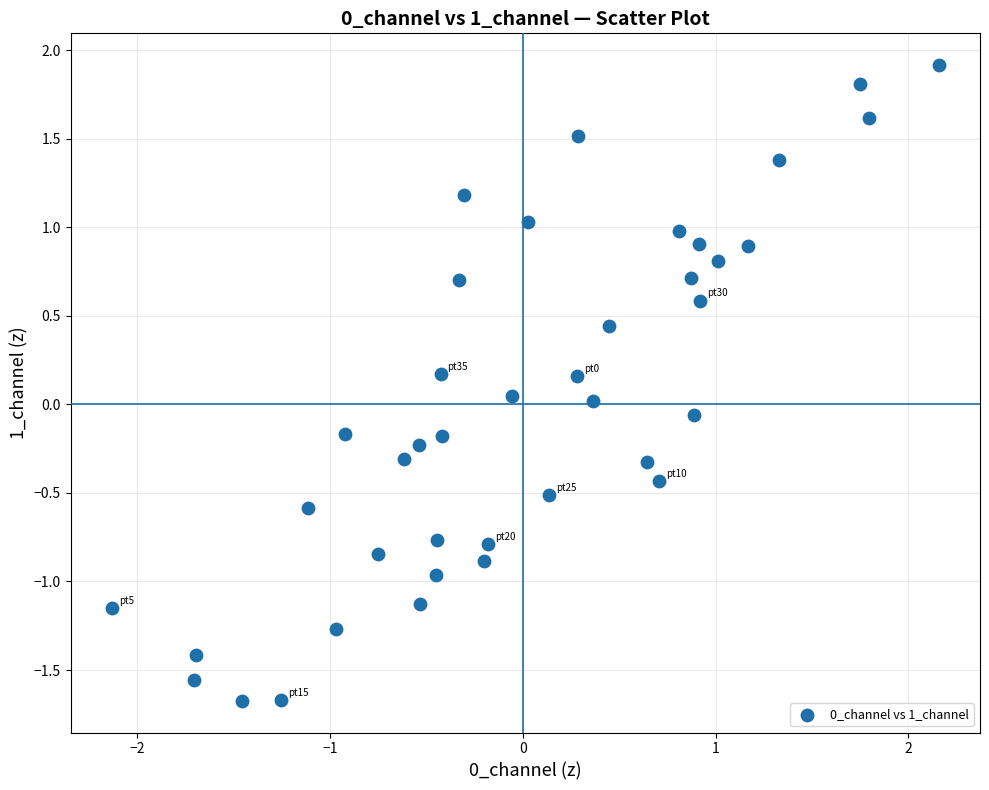

What is the range of Y values (max minus min)?

3.6